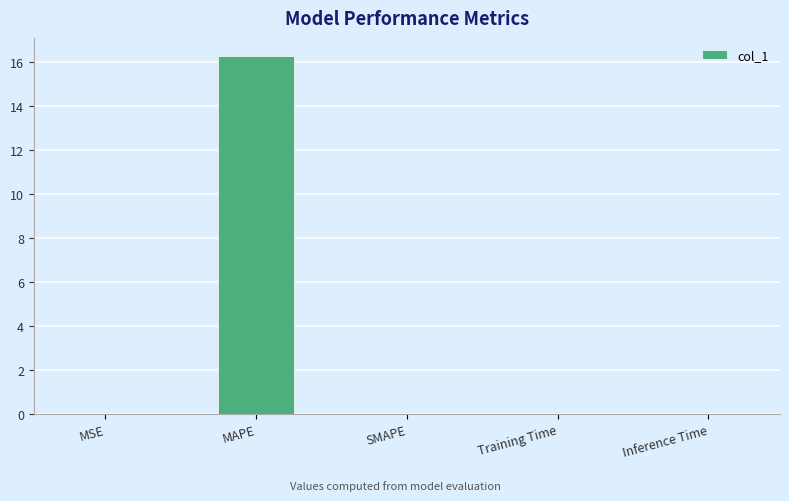

How many data points does each series have?

5